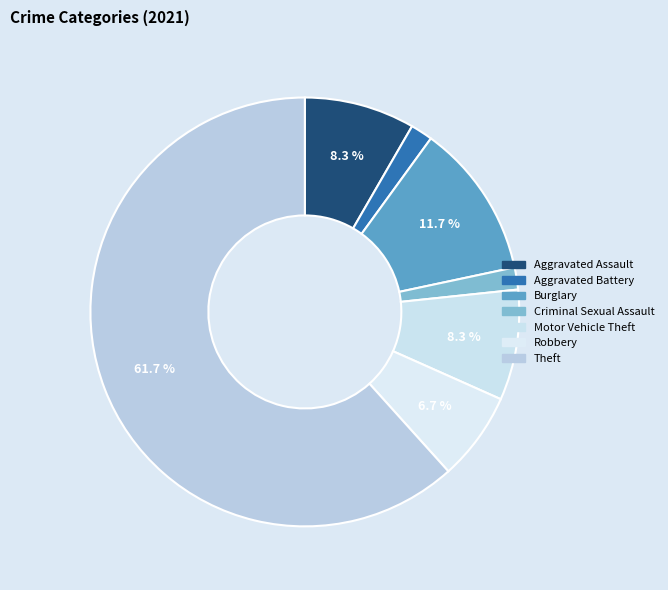

What is the ratio of the value at Motor Vehicle Theft to the value at Aggravated Assault?

1.0